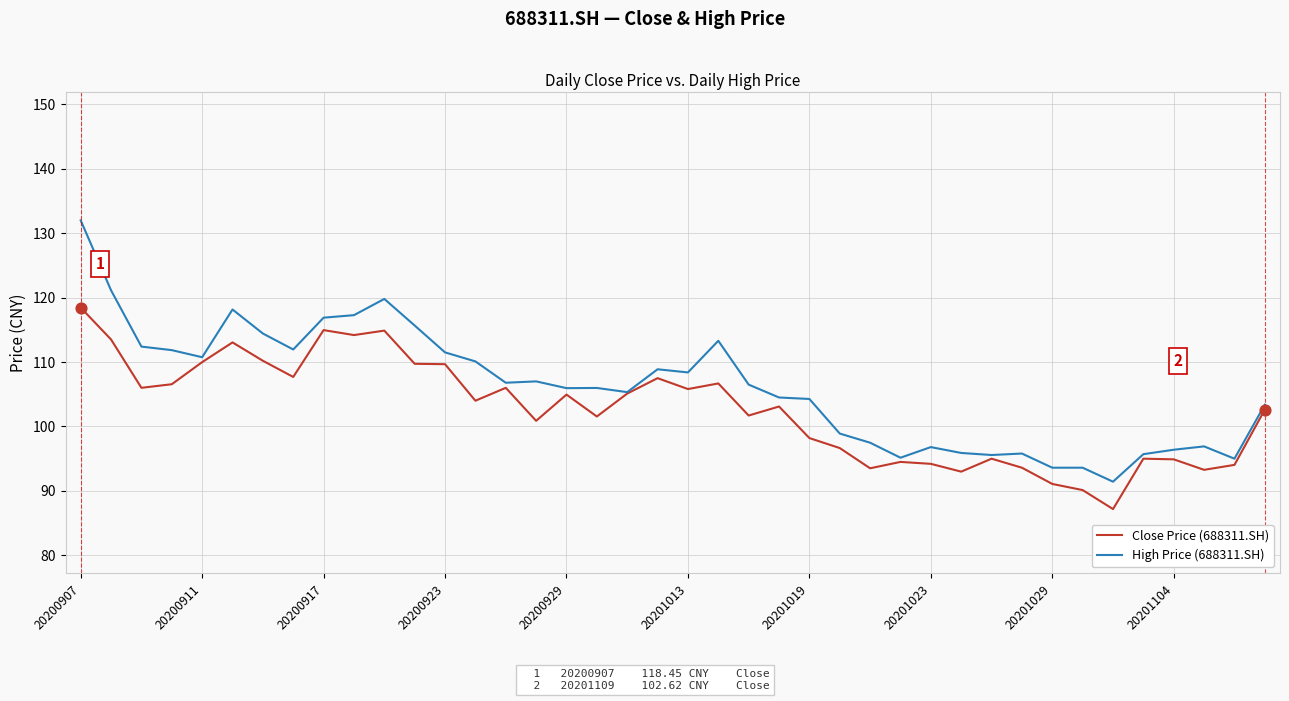

Which series has the largest total across all categories?

High Price (688311.SH)